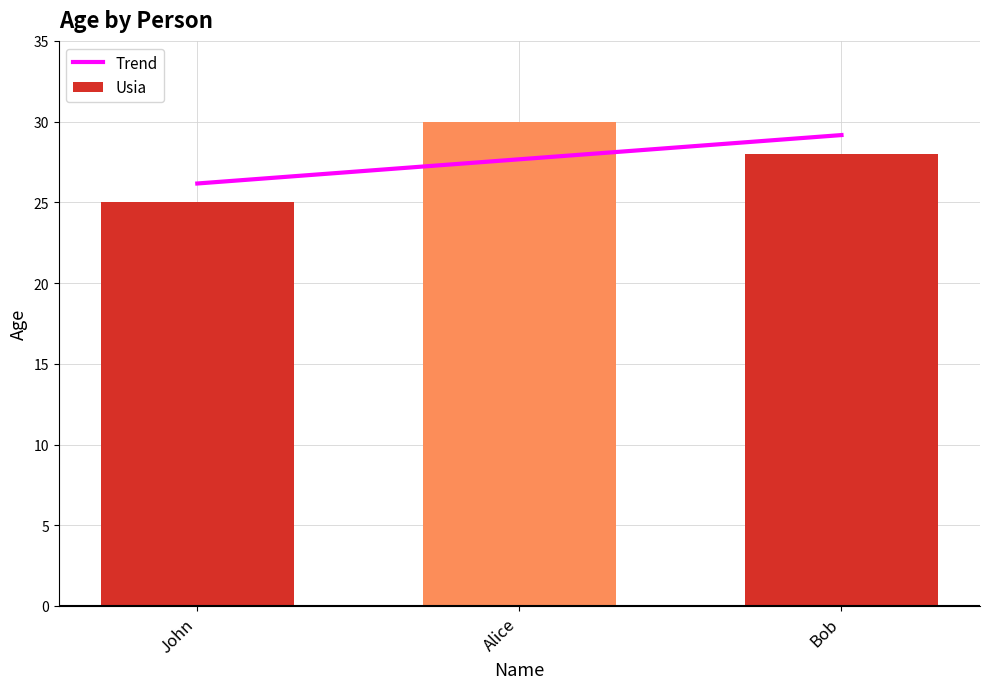

What is the change in value from John to Bob?

+3